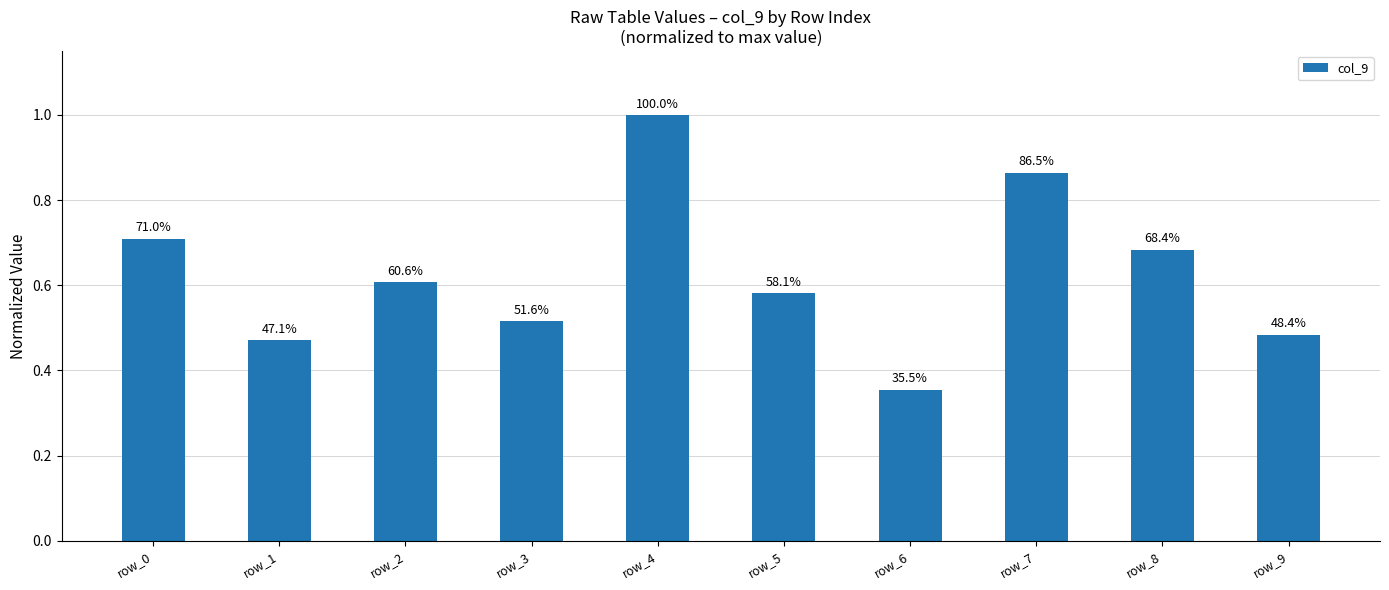

Reading right to left, transcribe all the data shown in this chart.

row_9=0.5	row_8=0.7	row_7=0.9	row_6=0.4	row_5=0.6	row_4=1.0	row_3=0.5	row_2=0.6	row_1=0.5	row_0=0.7